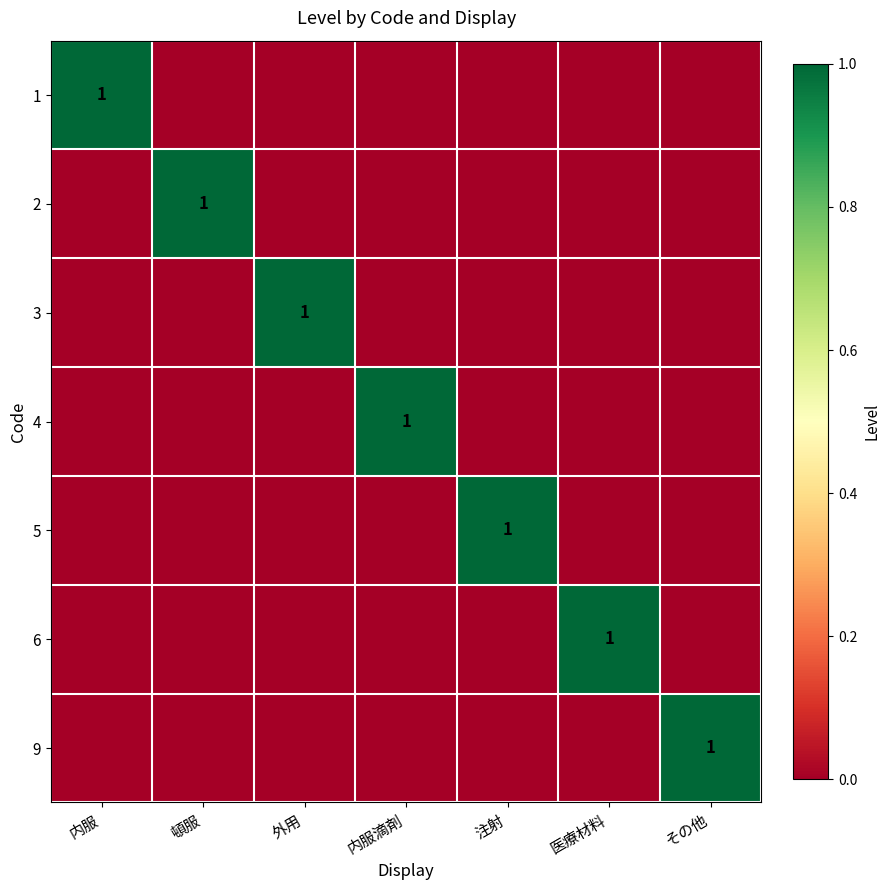

The value of 3 at 外用 is 1. True or false?

True